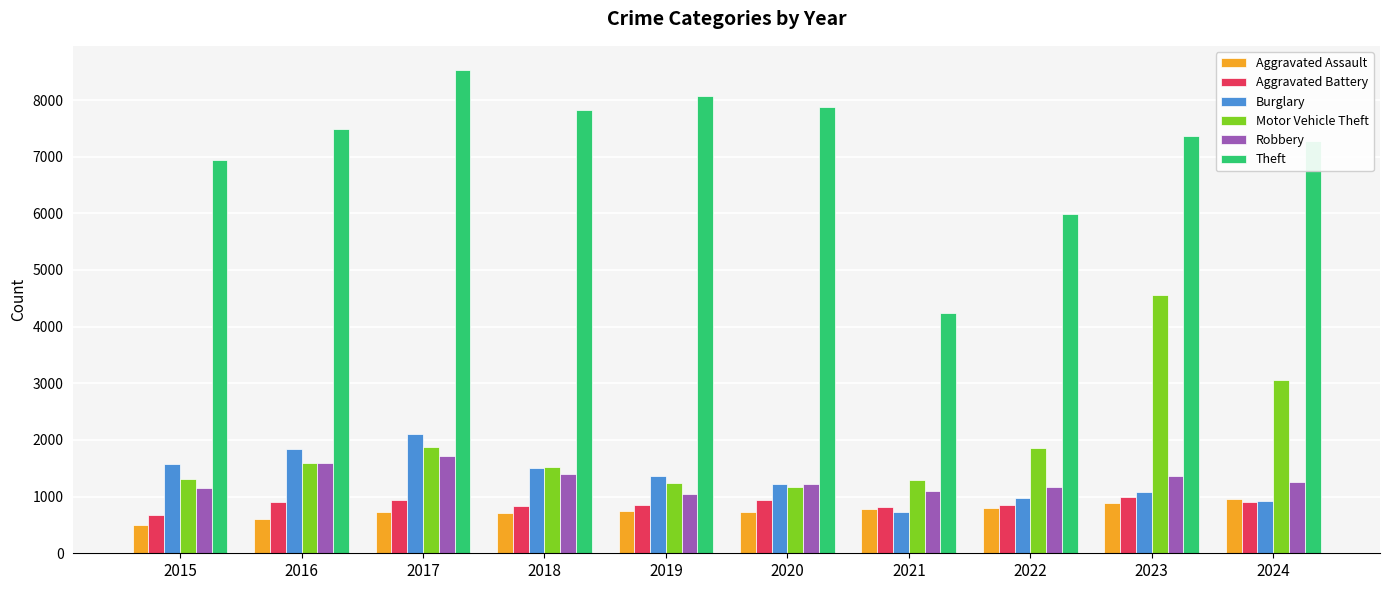

How many bars are there in each group?

6